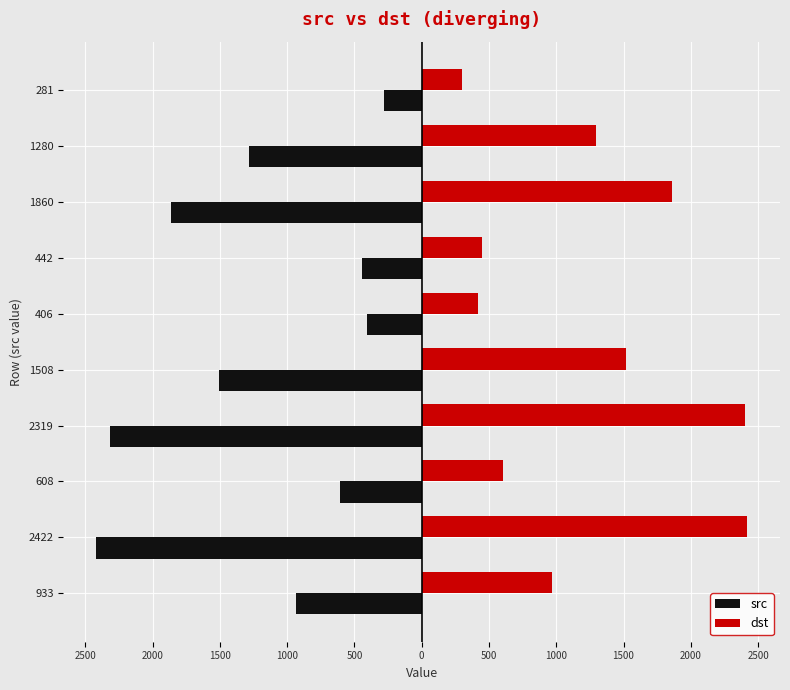

What are all the series names shown in the legend?

src, dst